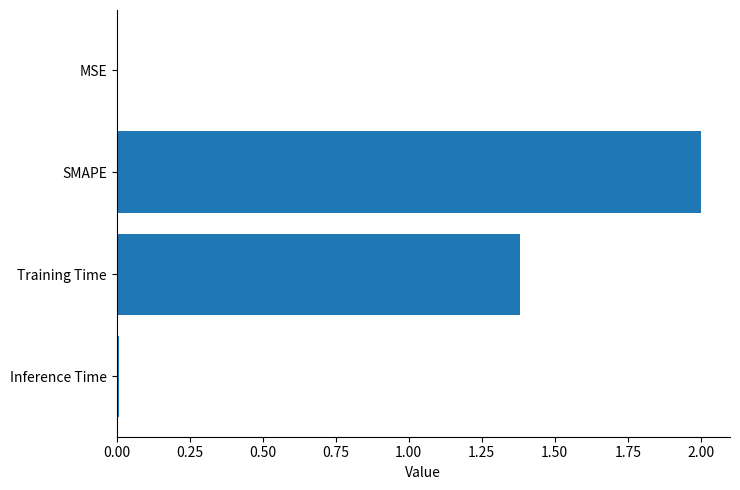

The chart shows a value of 2.3 at Training Time. True or false?

False